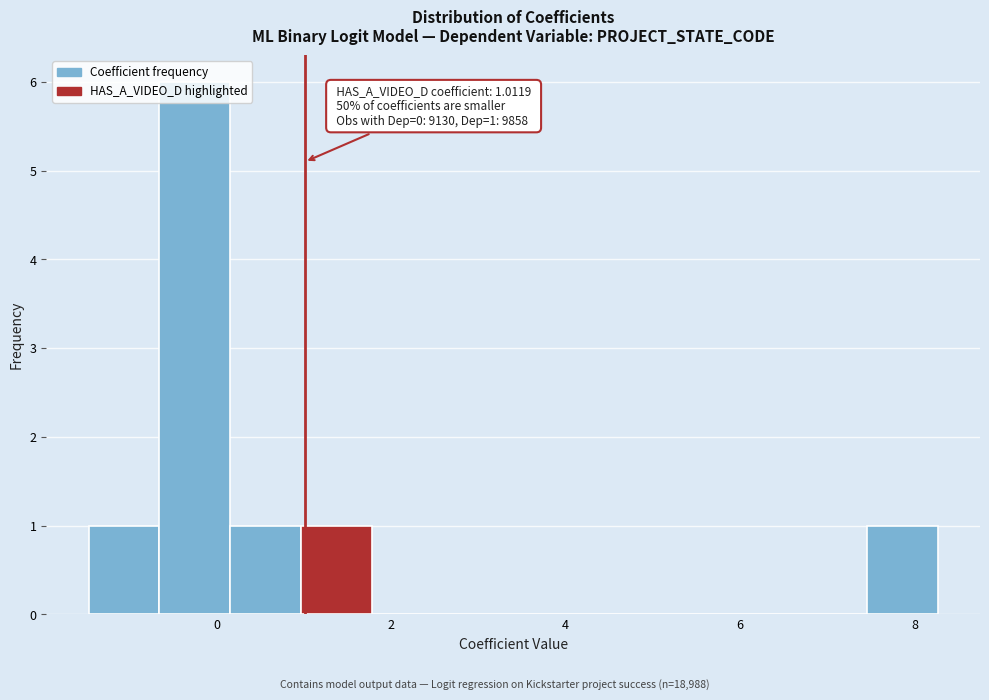

Over which range of the x-axis is the bar tallest?

-0.6 to 0.2